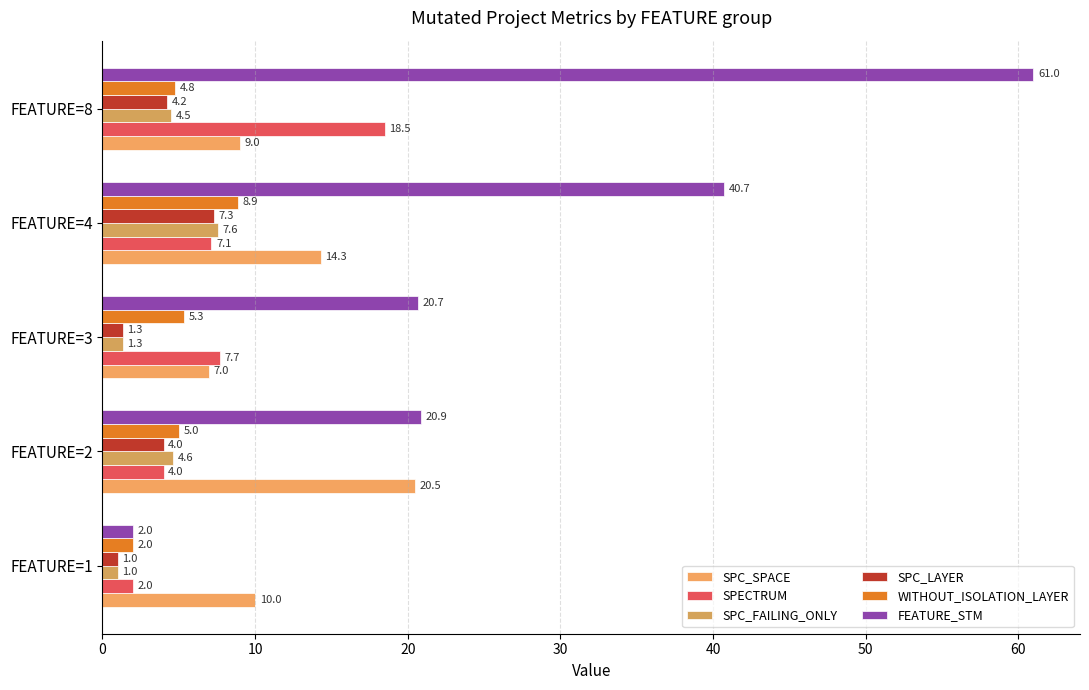

How many values in the SPECTRUM series are below 7?

2